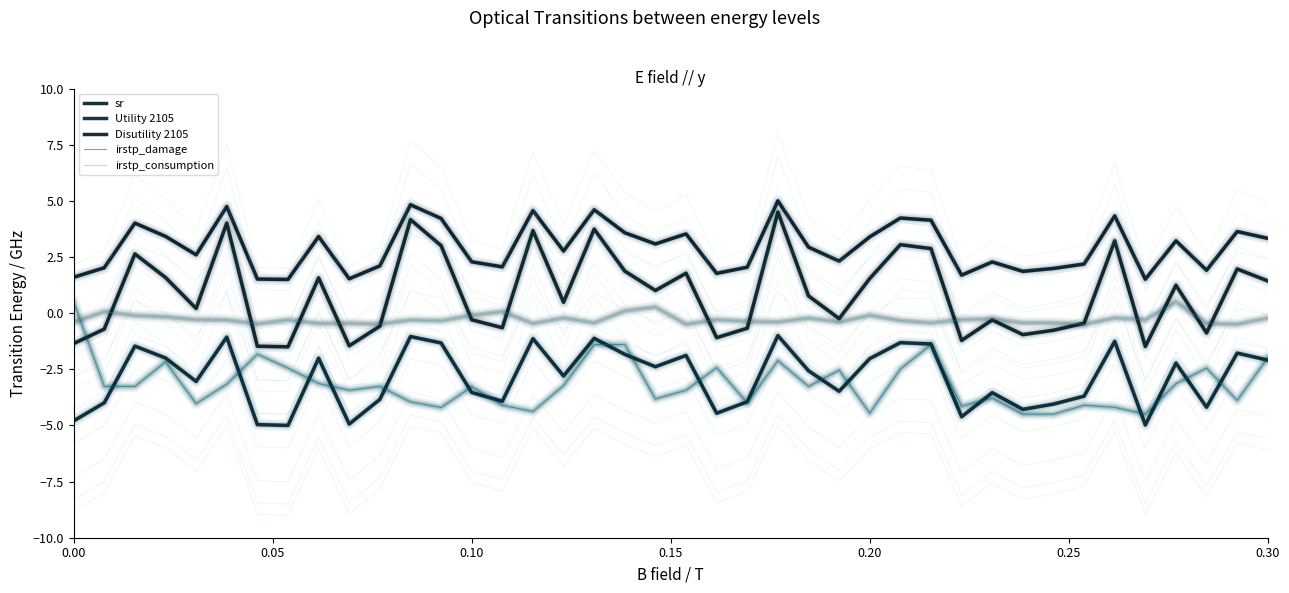

True or false: irstp_damage and sr intersect in this chart.

True